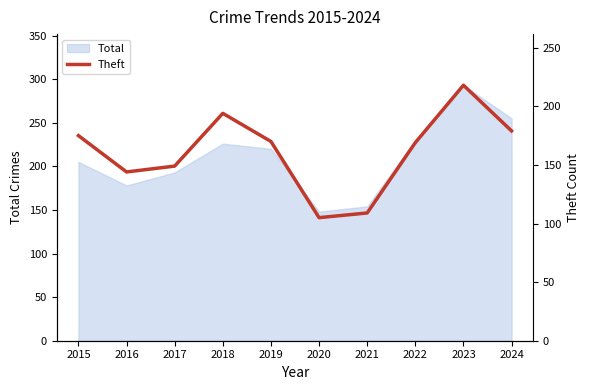

Is it true that Total equals 220 at 2019?

True